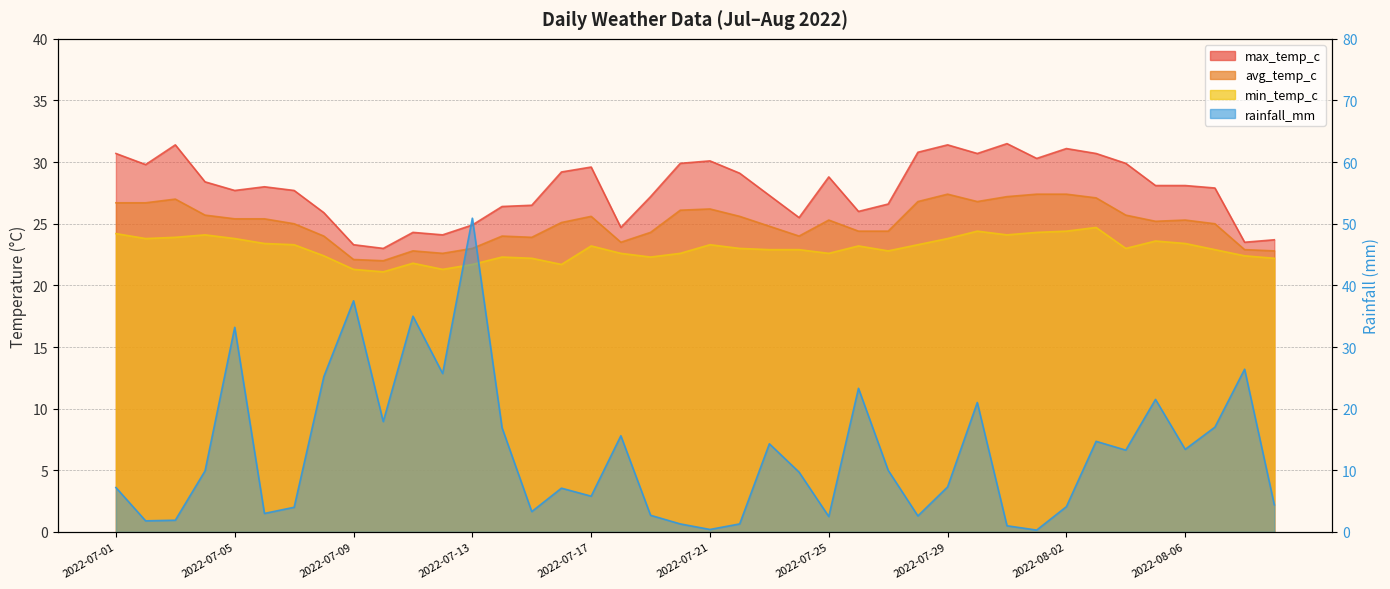

True or false: min_temp_c has a value of 5.0 at 2022-08-08.

False